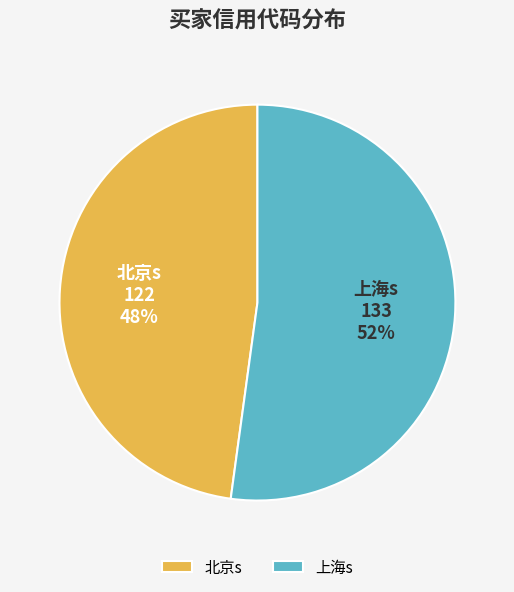

To the nearest percent, what portion does 上海s represent?

52%